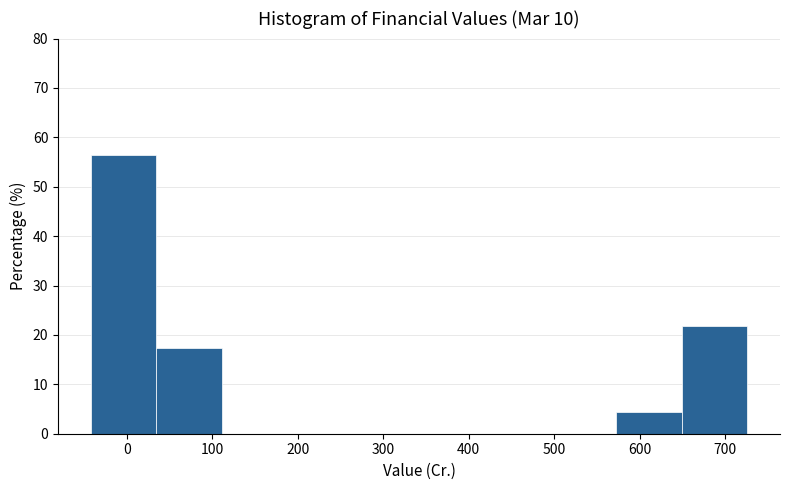

What is the height of the bar covering 30 to 110 on the x-axis? Neither the bar edges nor the heights are printed on the chart, so give them approximately, as read against the axes.

17